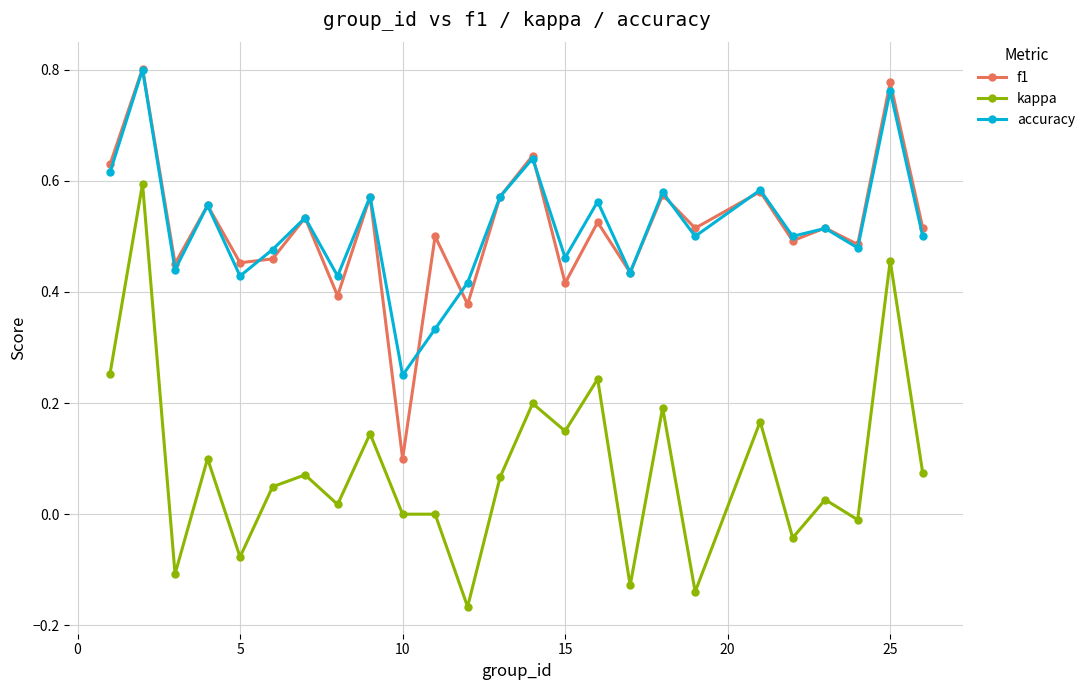

In f1, how many points are higher than both neighbors (excluding endpoints)?

11